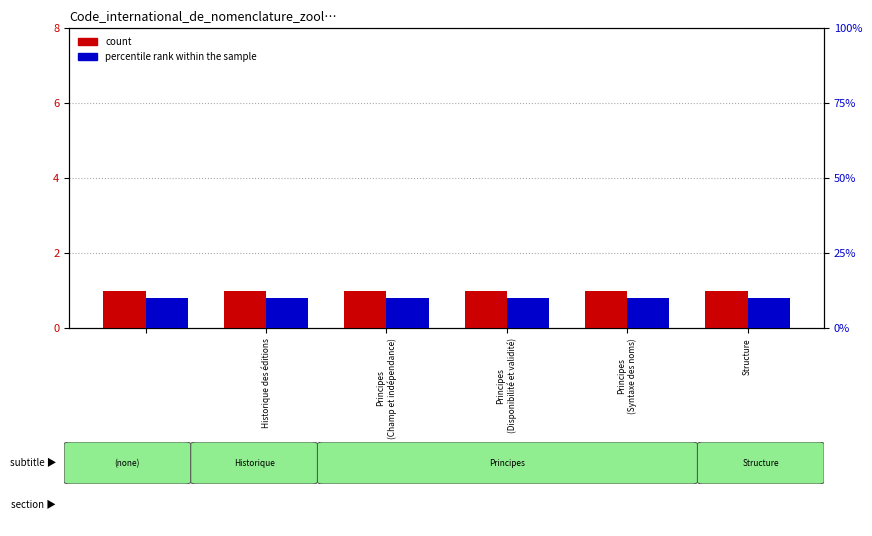

What is the sum of the count values at Principes (Syntaxe des noms) and Principes (Champ et indépendance)?

2